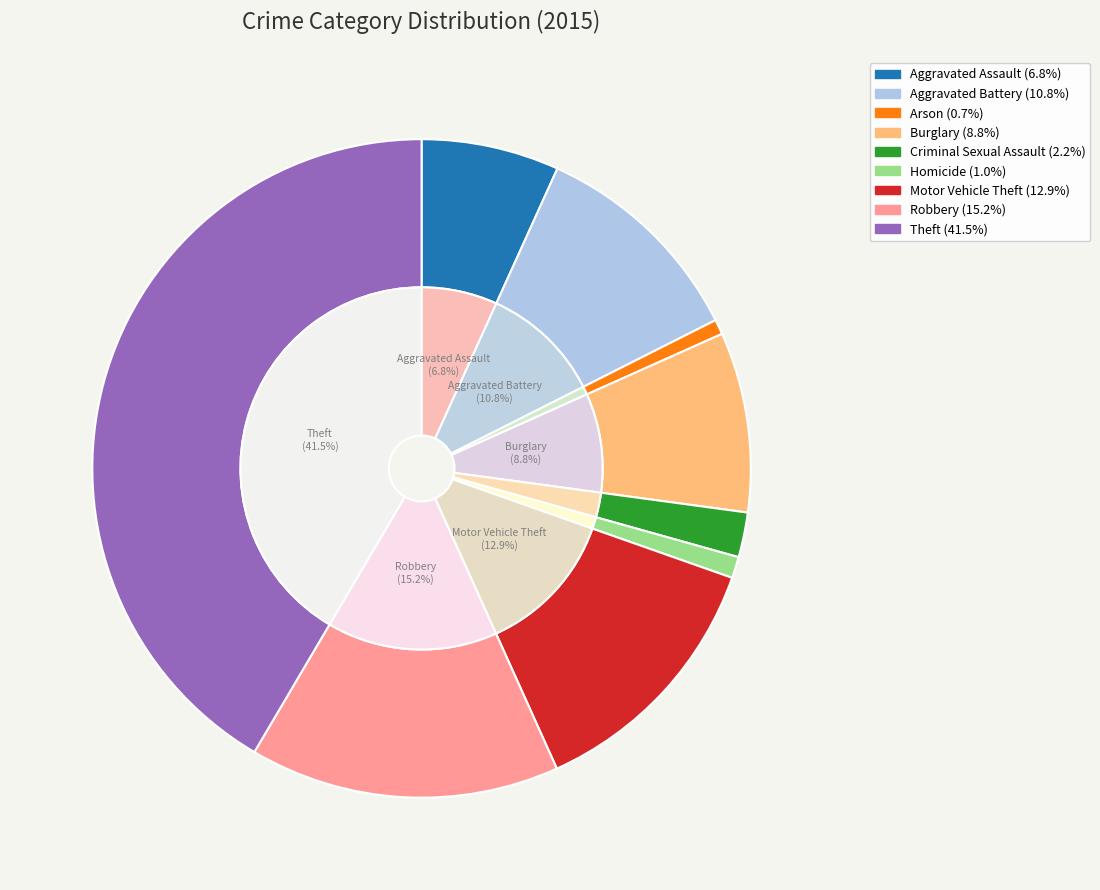

What is the ratio of the value at Theft to the value at Arson?

56.6